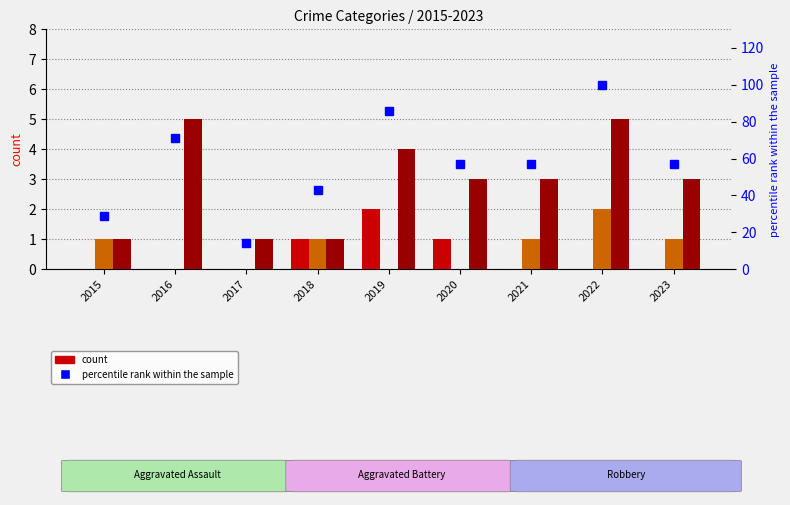

What is the value of the percentile rank within the sample bar at the 4th from the left?

43